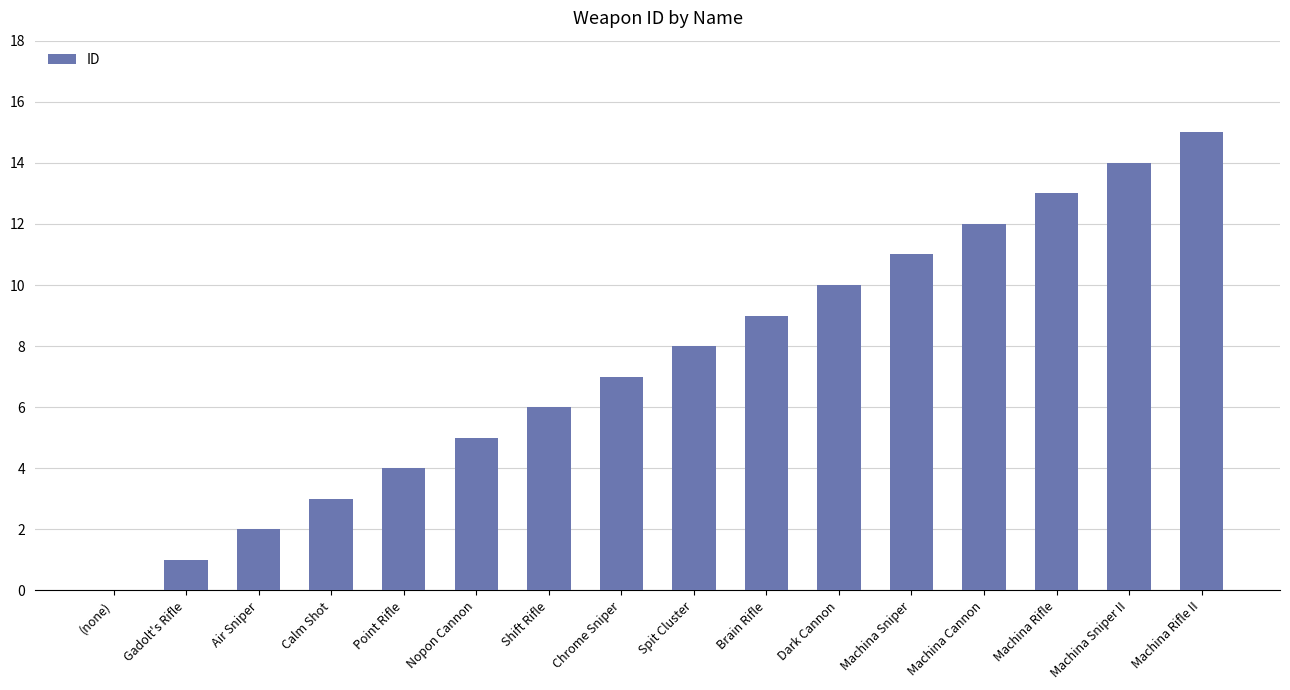

What is the change in value from Nopon Cannon to Machina Sniper II?

+9